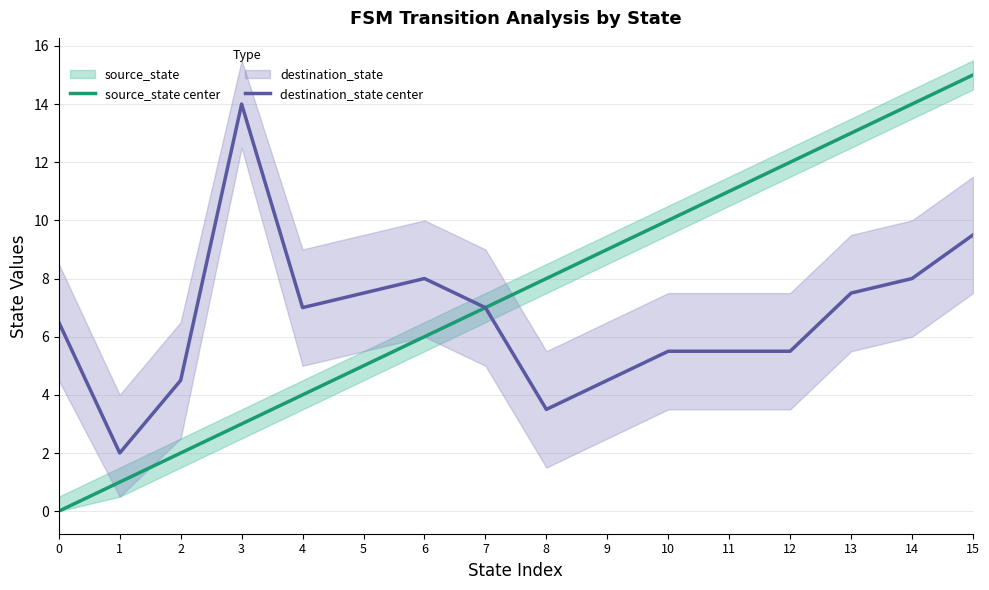

How many data points in source_state center are less than 8?

8